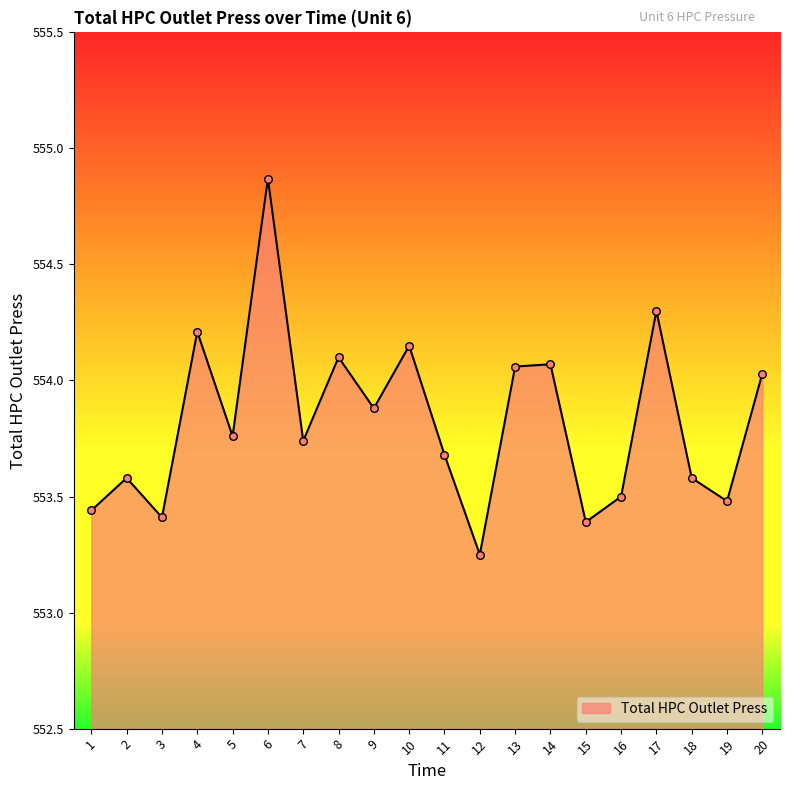

Between 15 and 5, which is larger?

5